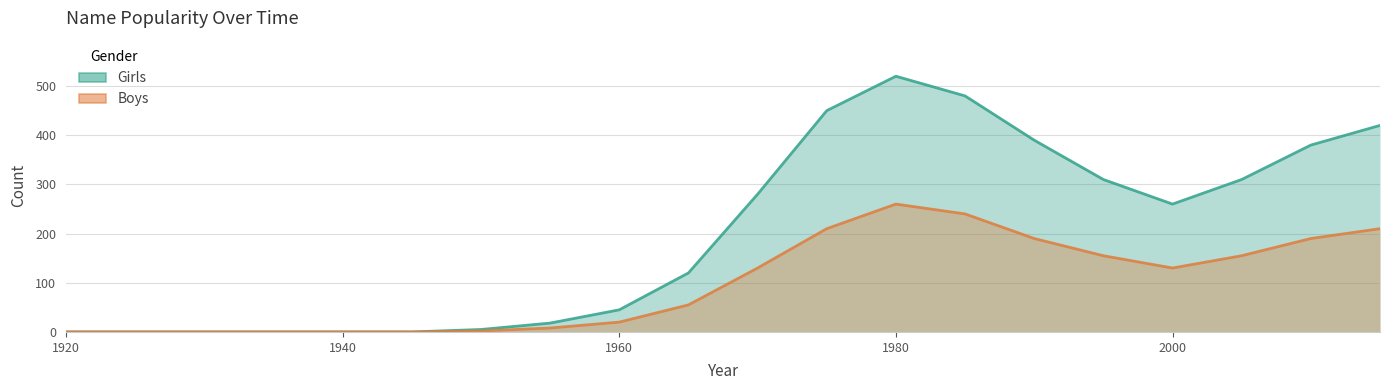

True or false: Girls and Boys intersect in this chart.

False